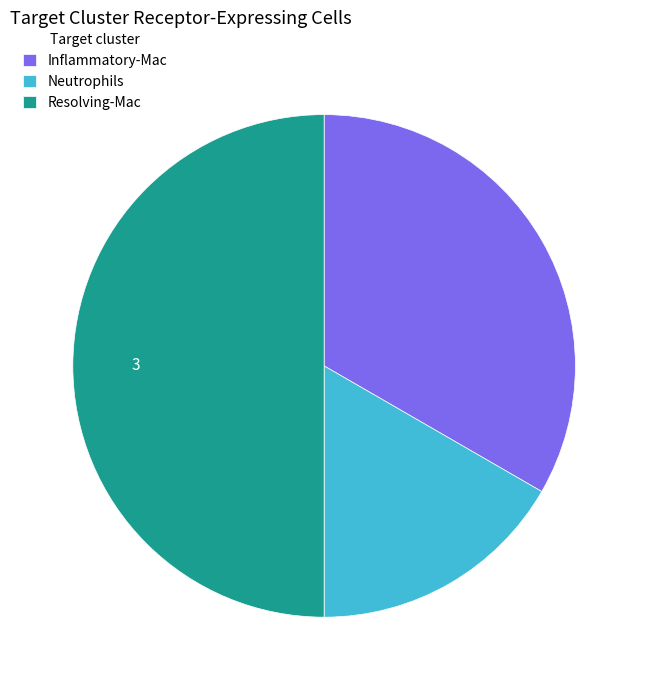

What is the ratio of the value at Resolving-Mac to the value at Inflammatory-Mac?

1.5